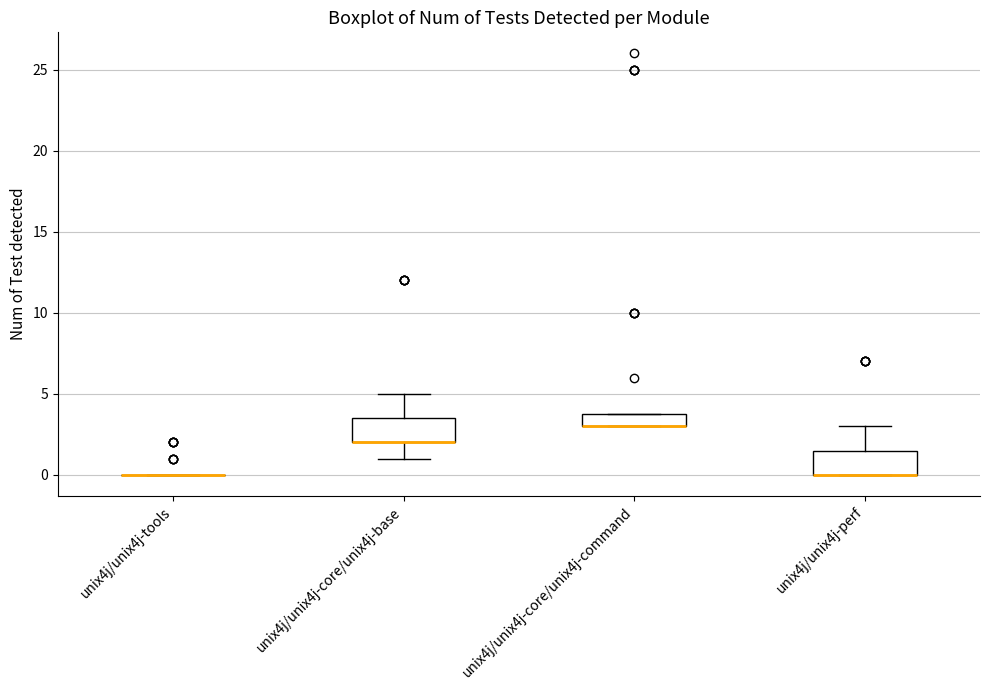

Where does the upper whisker of the box for unix4j/unix4j-perf end on the y-axis? The values are not printed on the chart, so give them approximately, as read against the axis.

3.0